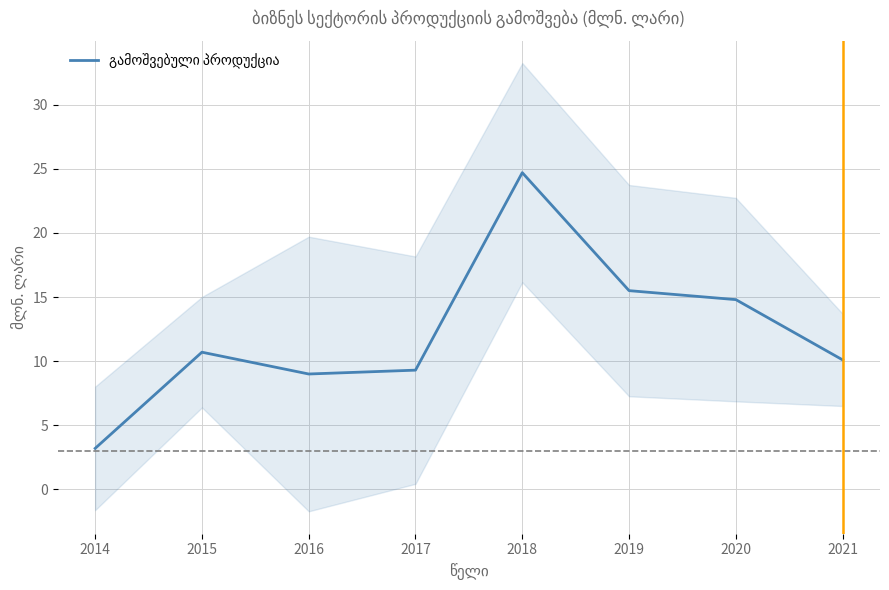

What is the value of the 4th point from the left?

9.3